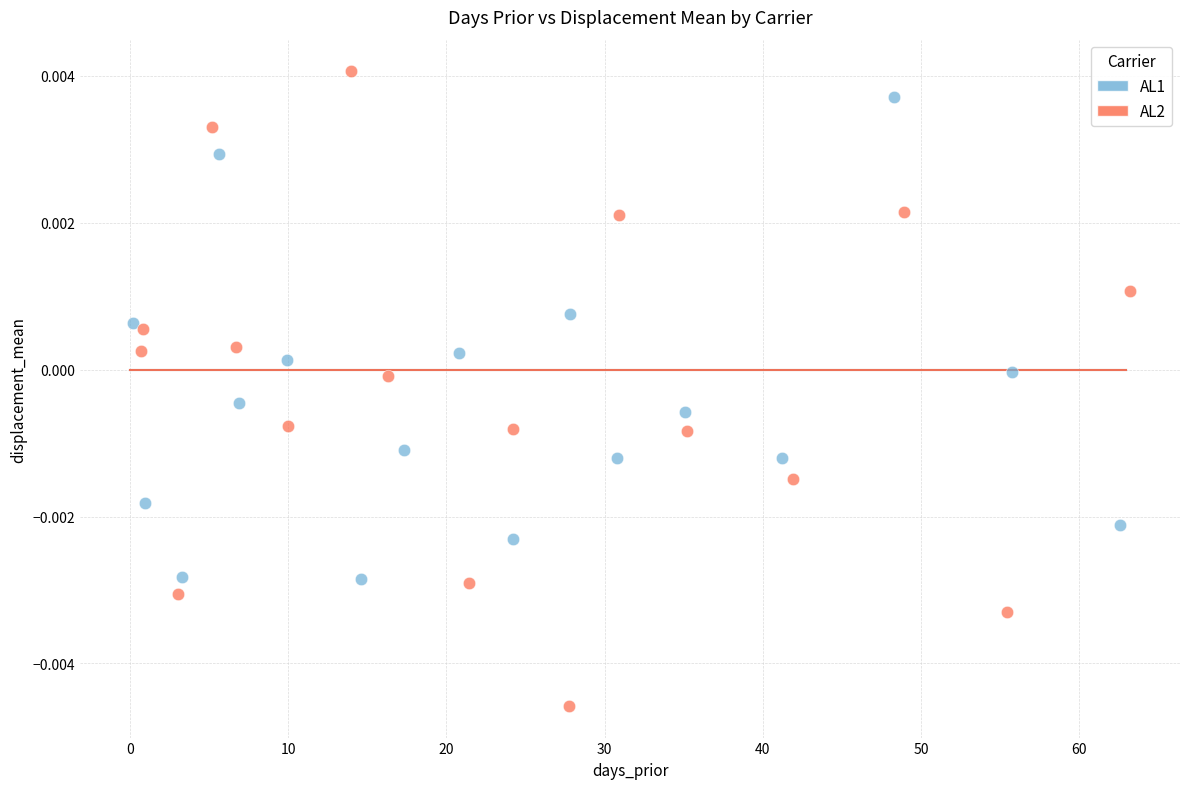

Which series contains the lowest Y value?

AL2